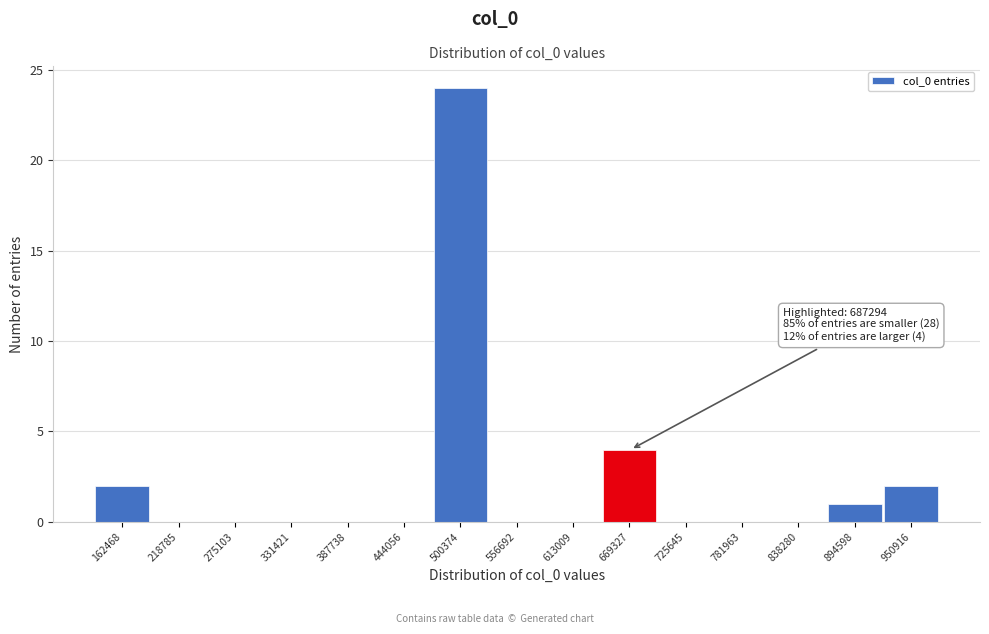

Reading left to right, what are all the values shown in this chart?

162468=2	218785=0	275103=0	331421=0	387738=0	444056=0	500374=24	556692=0	613009=0	669327=4	725645=0	781963=0	838280=0	894598=1	950916=2